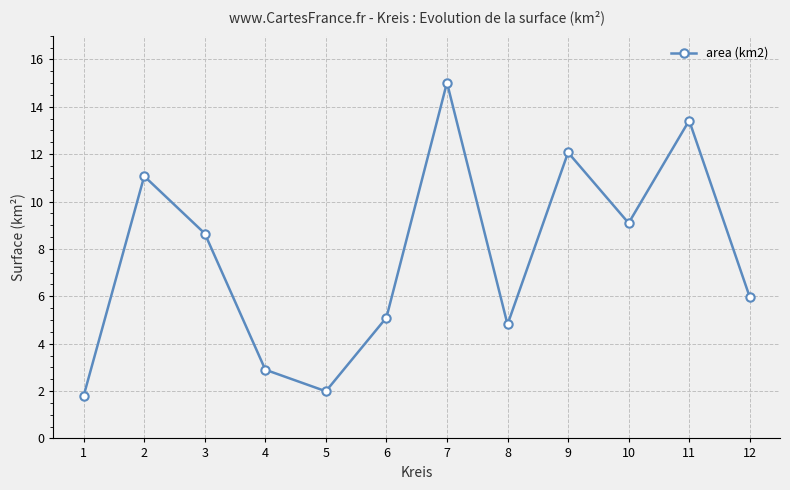

At which category does the data reach its first local valley?

5